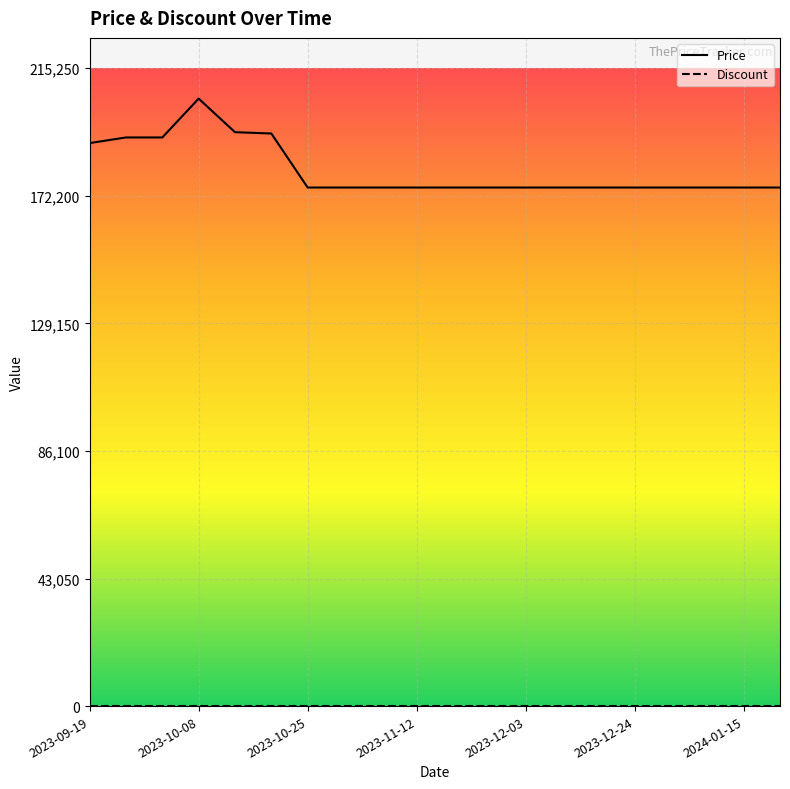

What is the highest value of the Price series?

205000